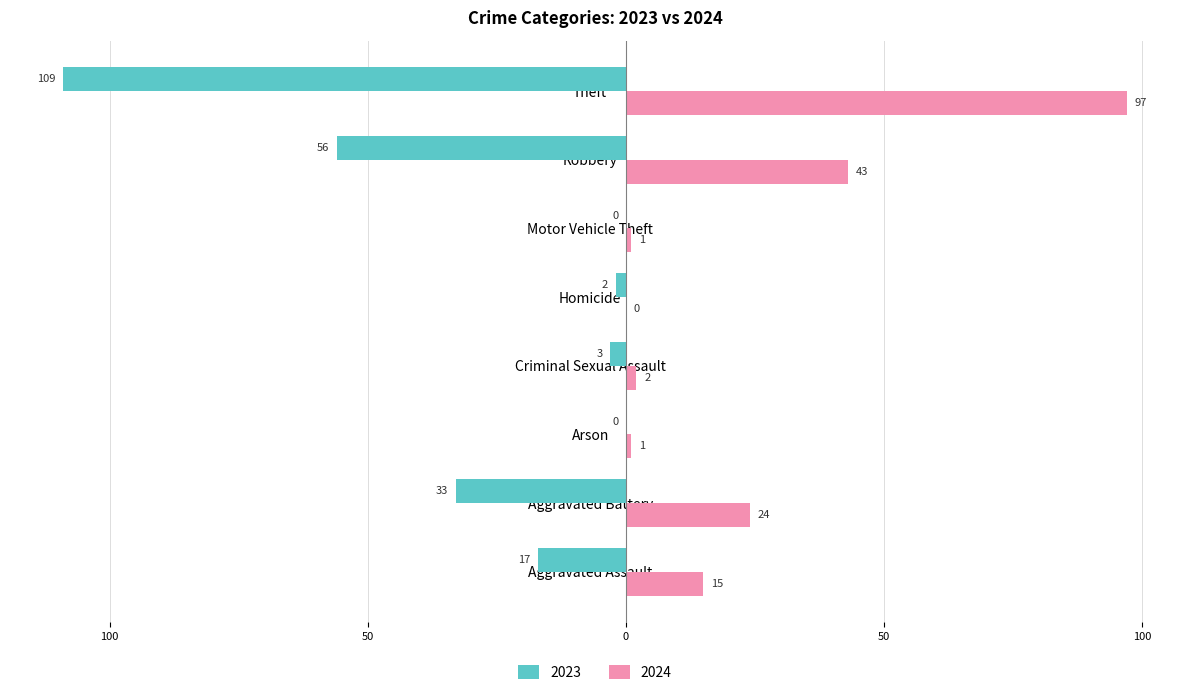

What are all the series names shown in the legend?

2023, 2024